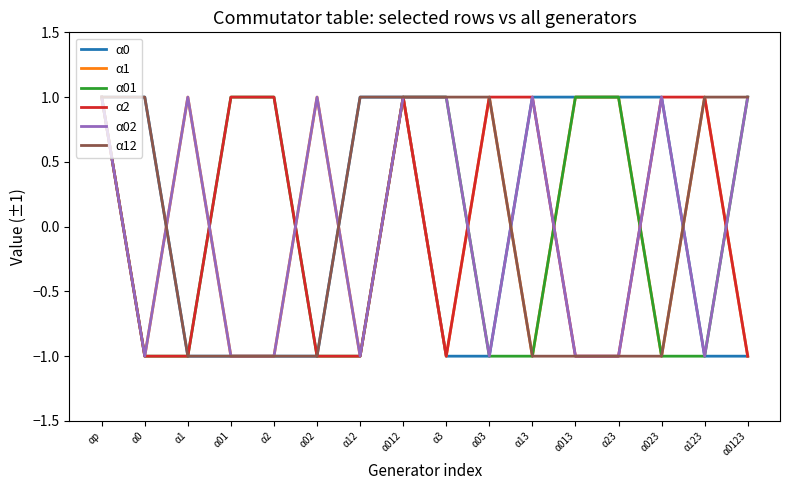

What position from the left is α013?

12